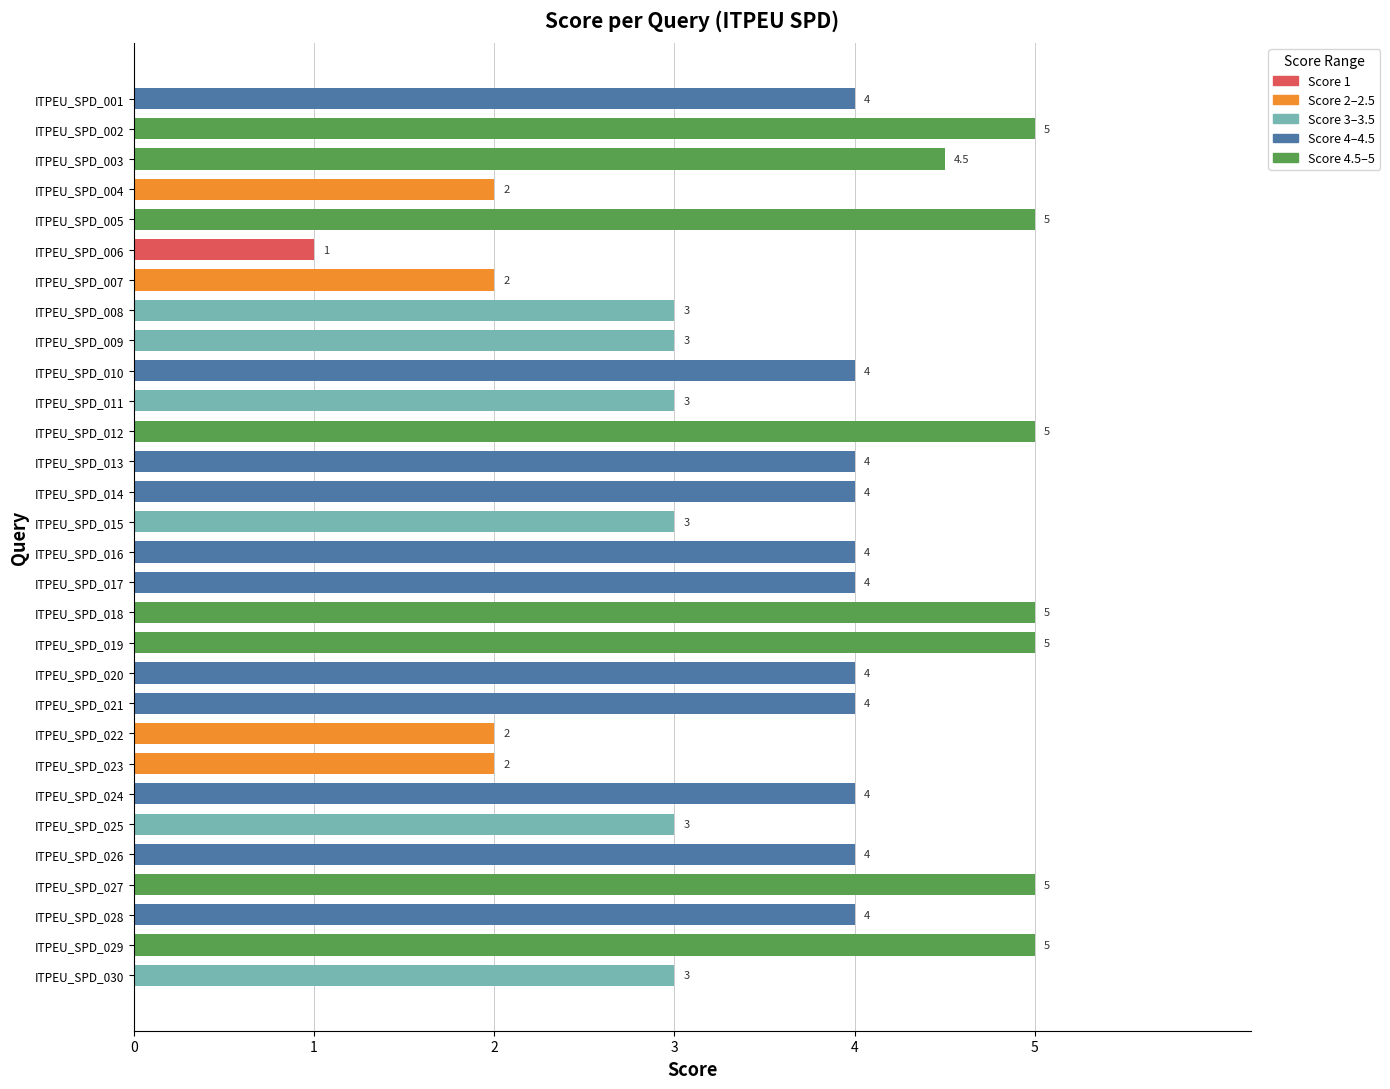

Which has a higher value, ITPEU_SPD_007 or ITPEU_SPD_030?

ITPEU_SPD_030